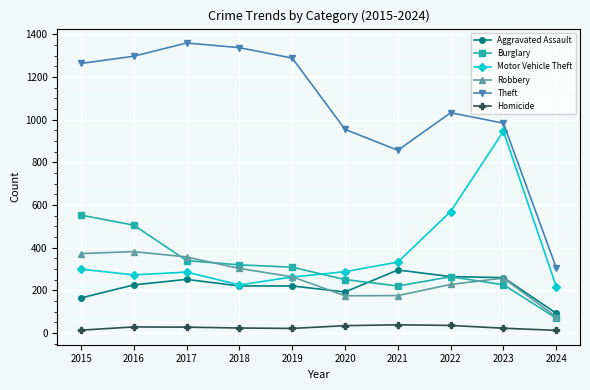

How many lines are shown in the chart?

6